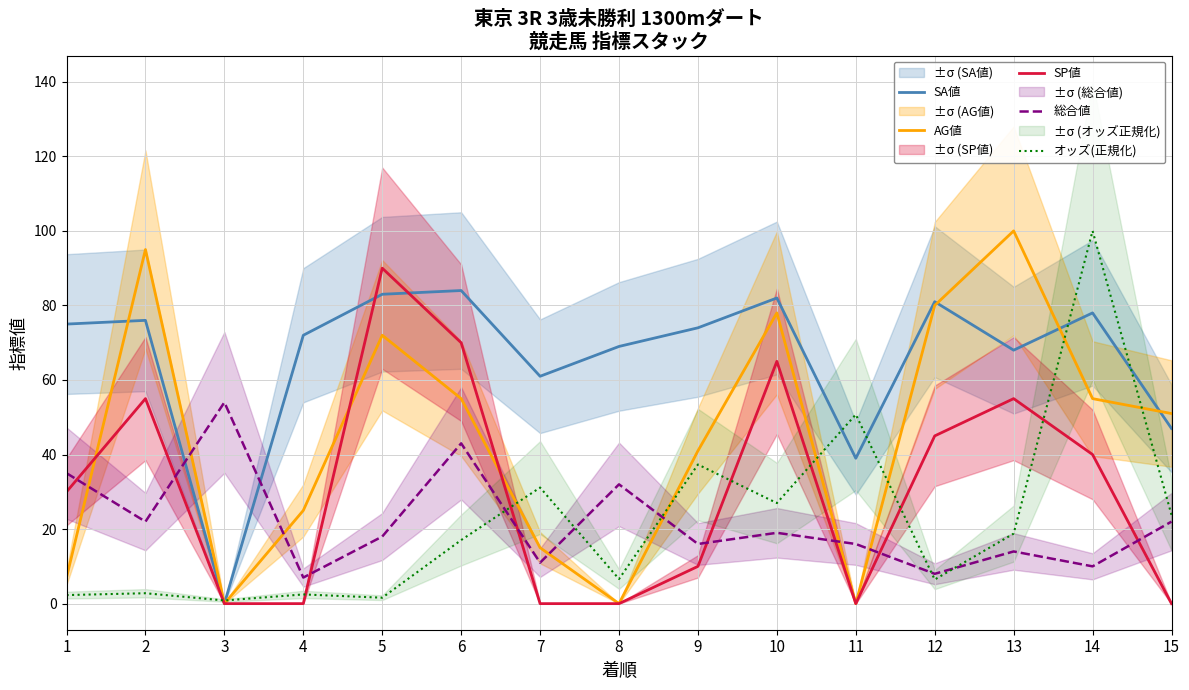

Is it true that SP値 equals 0.0 at 11?

True